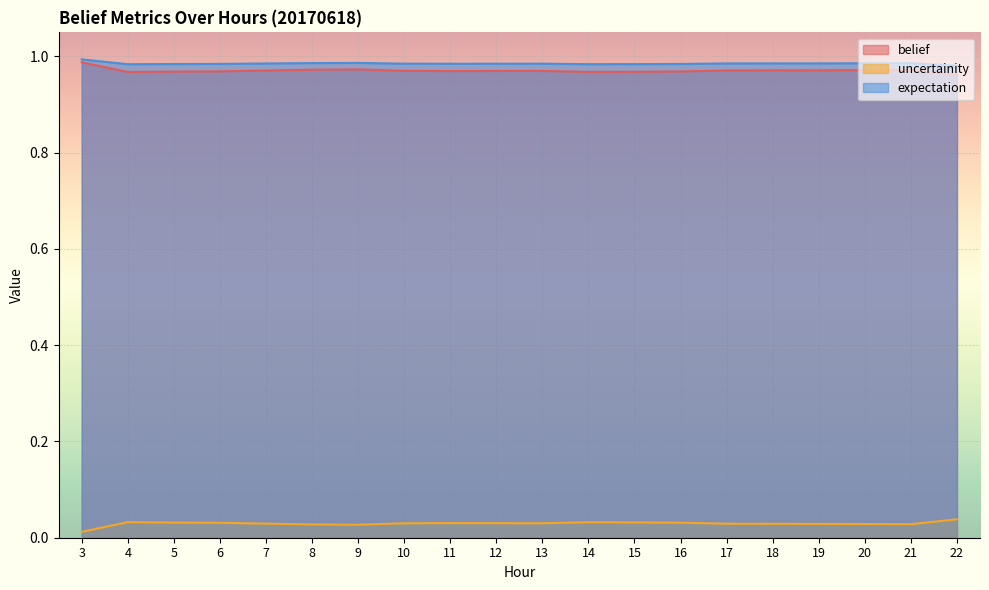

What is the total value across all series at 9?

2.0